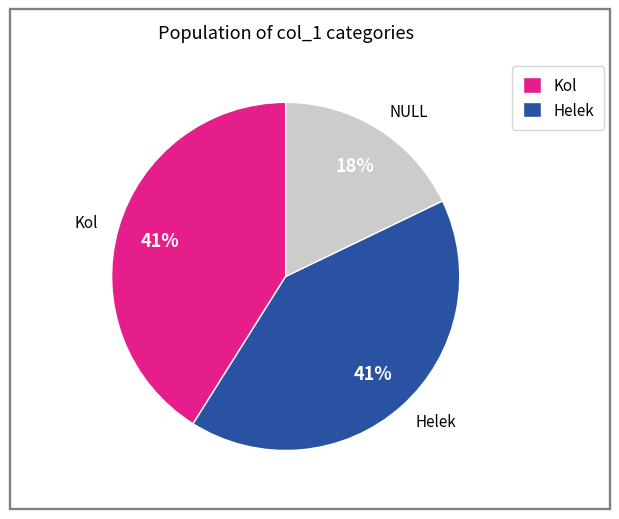

How many segments does this pie chart have?

3